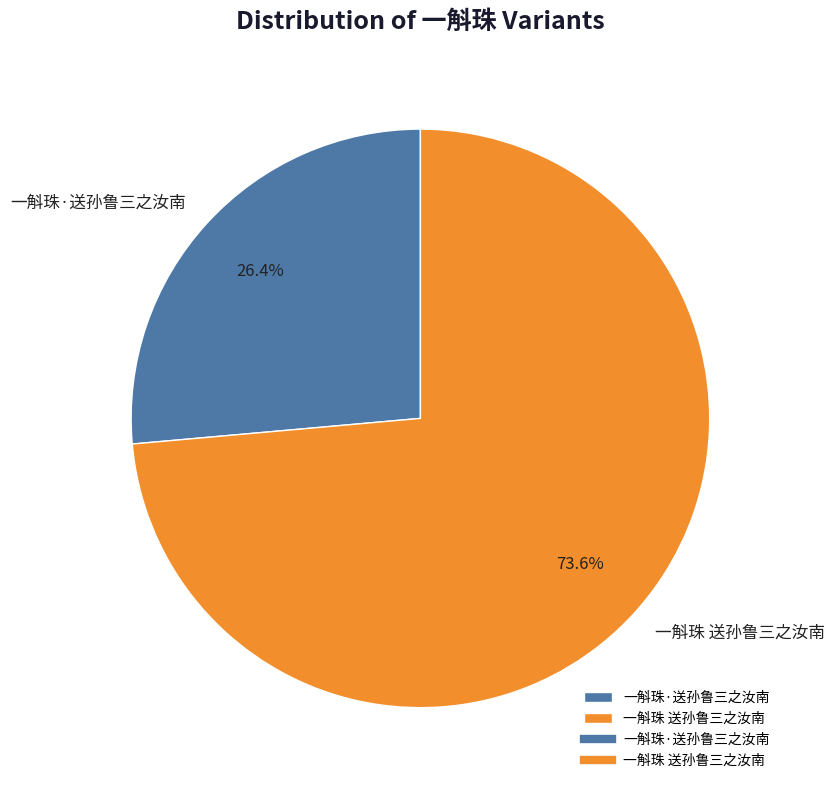

To the nearest percent, what is the difference between the largest and smallest slice percentages?

47%